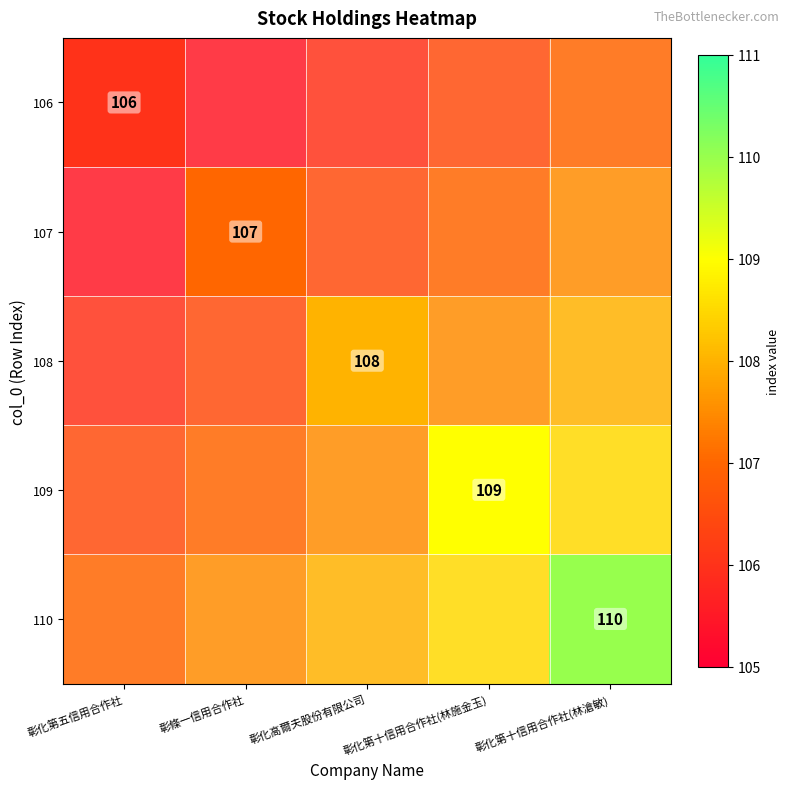

Which series has the largest range (max minus min)?

110